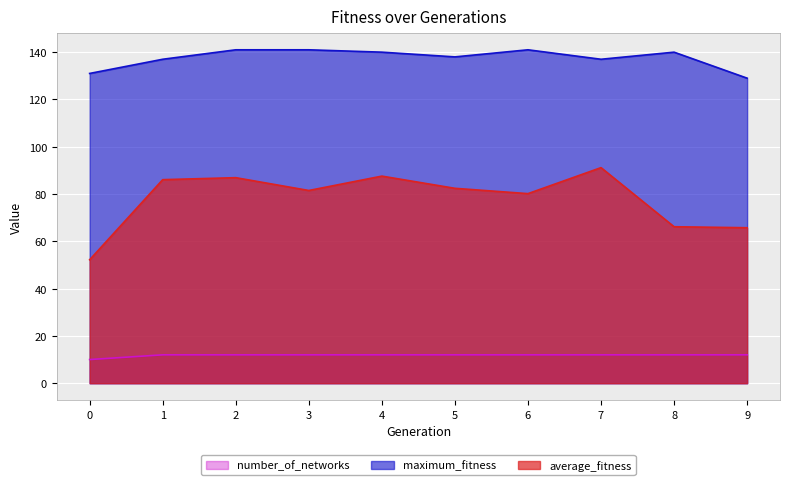

Which series changed the most between 8 and 9?

maximum_fitness